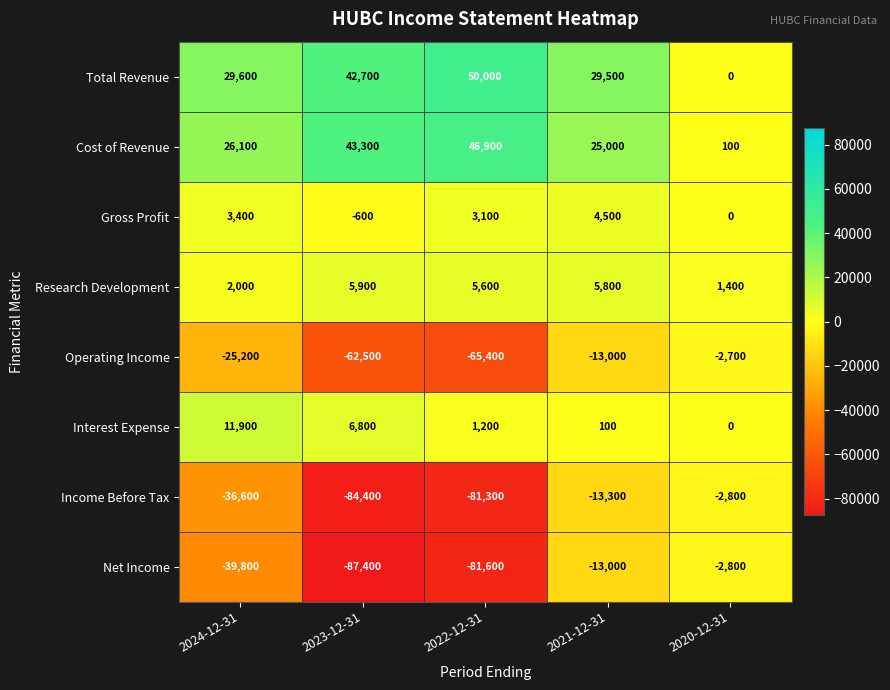

The value of Operating Income at 2022-12-31 is -65400. True or false?

True